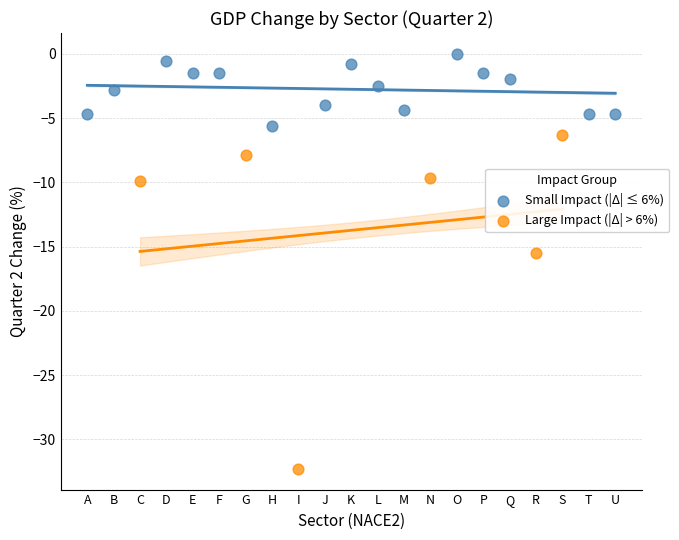

Which series has the widest spread of Y values?

Large Impact (|Δ| > 6%)